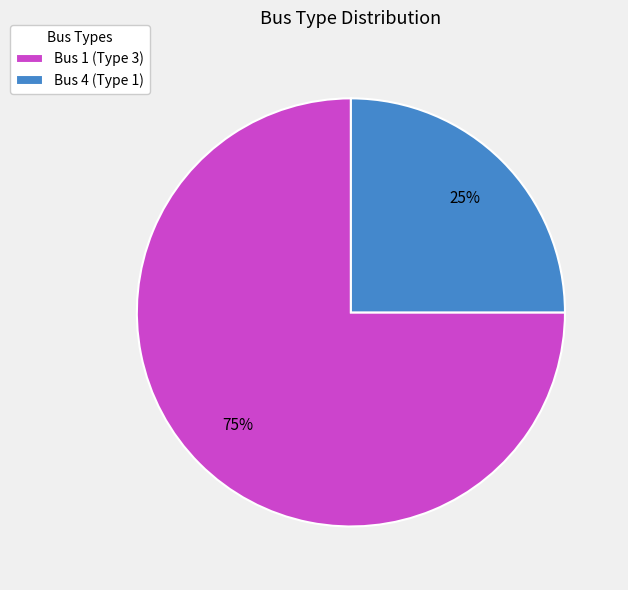

The Bus 1 (Type 3) slice represents 83% of the pie. True or false?

False